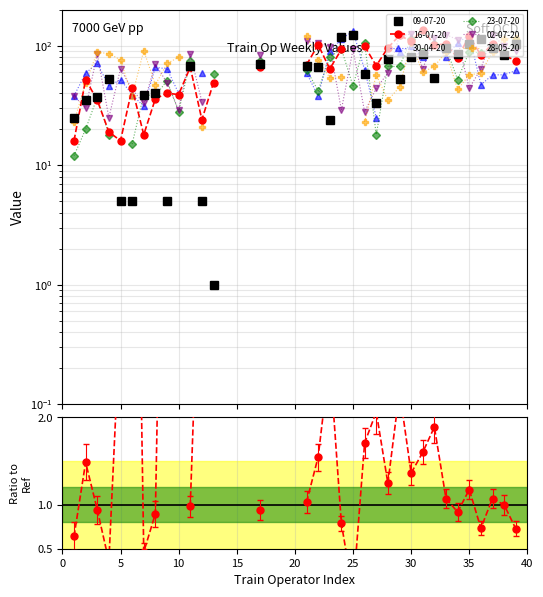

How many values are below 1?

12